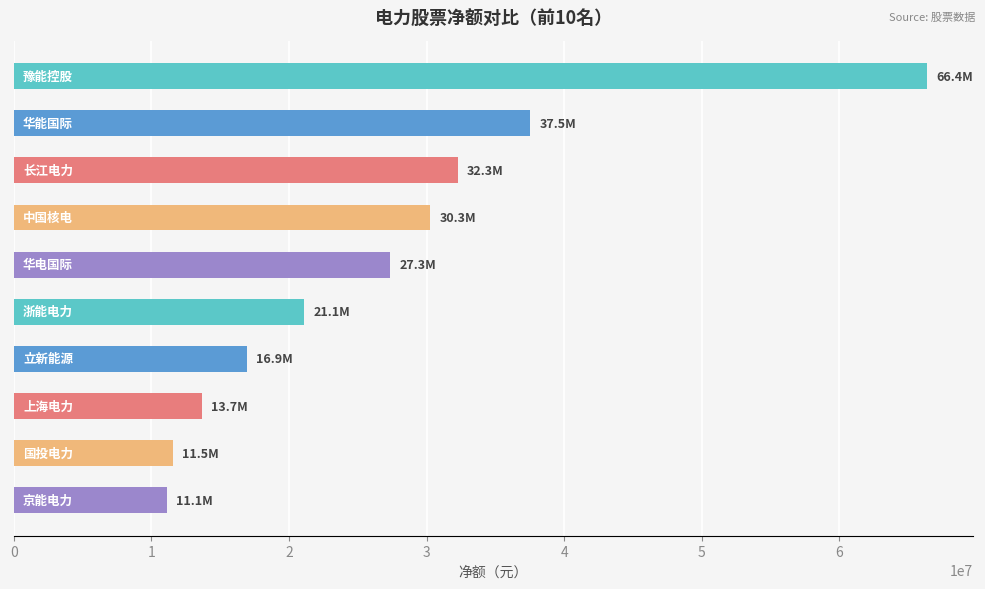

What is the maximum value shown in the chart?

66390824